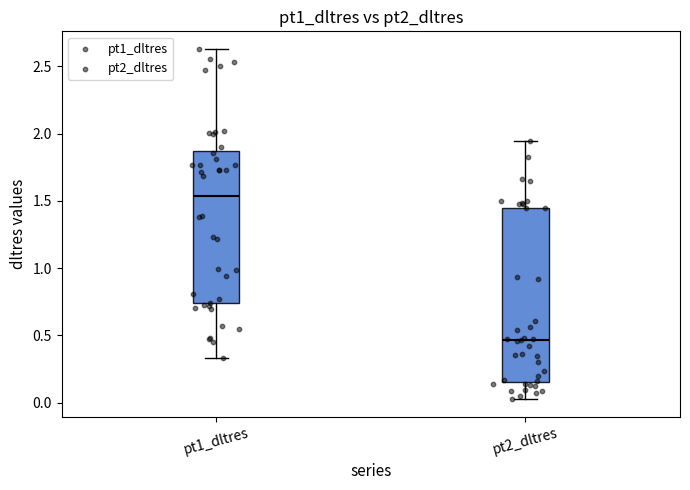

Where does the upper whisker of the box for pt1_dltres end on the y-axis? The values are not printed on the chart, so give them approximately, as read against the axis.

2.65